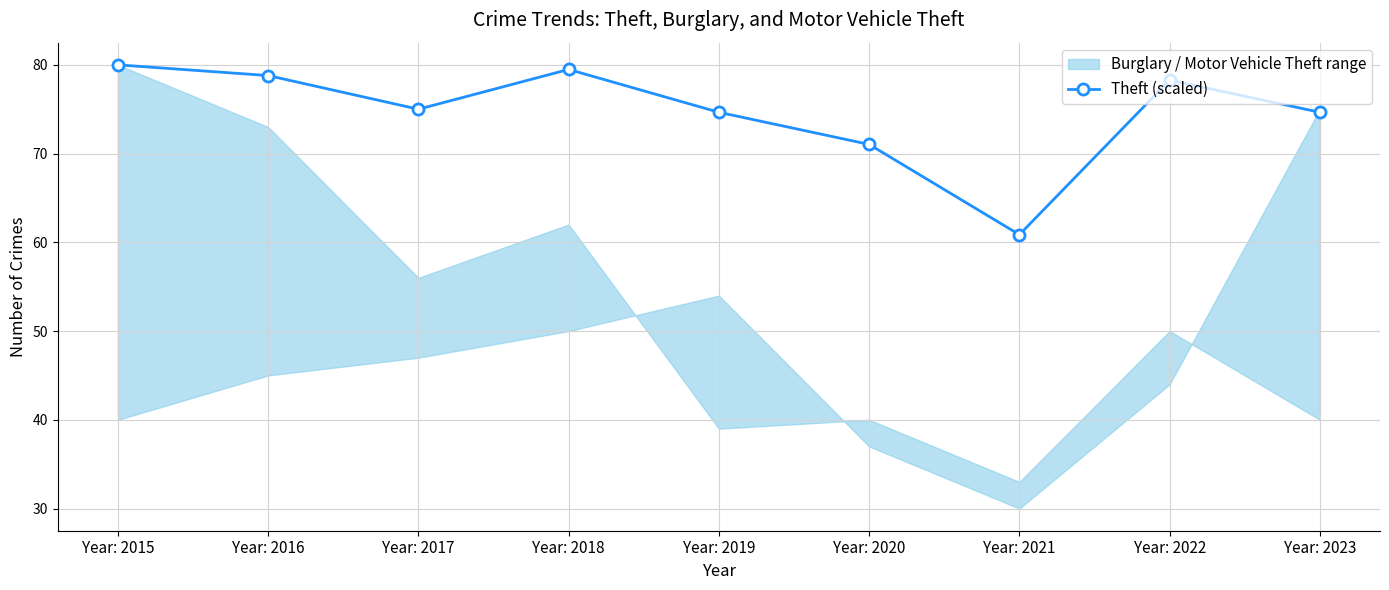

At which label is the value closest to 70?

Year: 2020